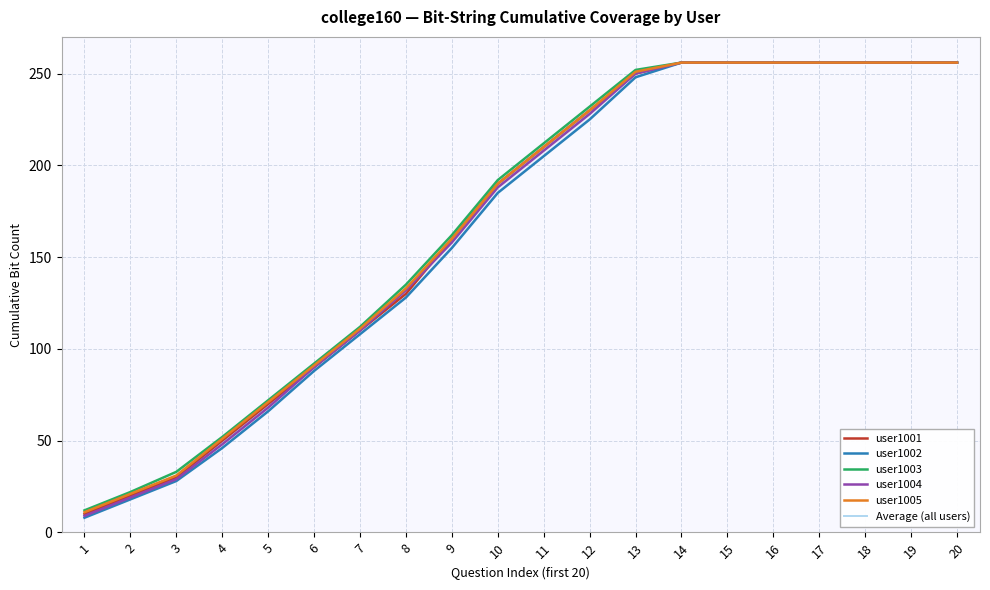

True or false: user1002 has a value of 143.0 at 16.

False